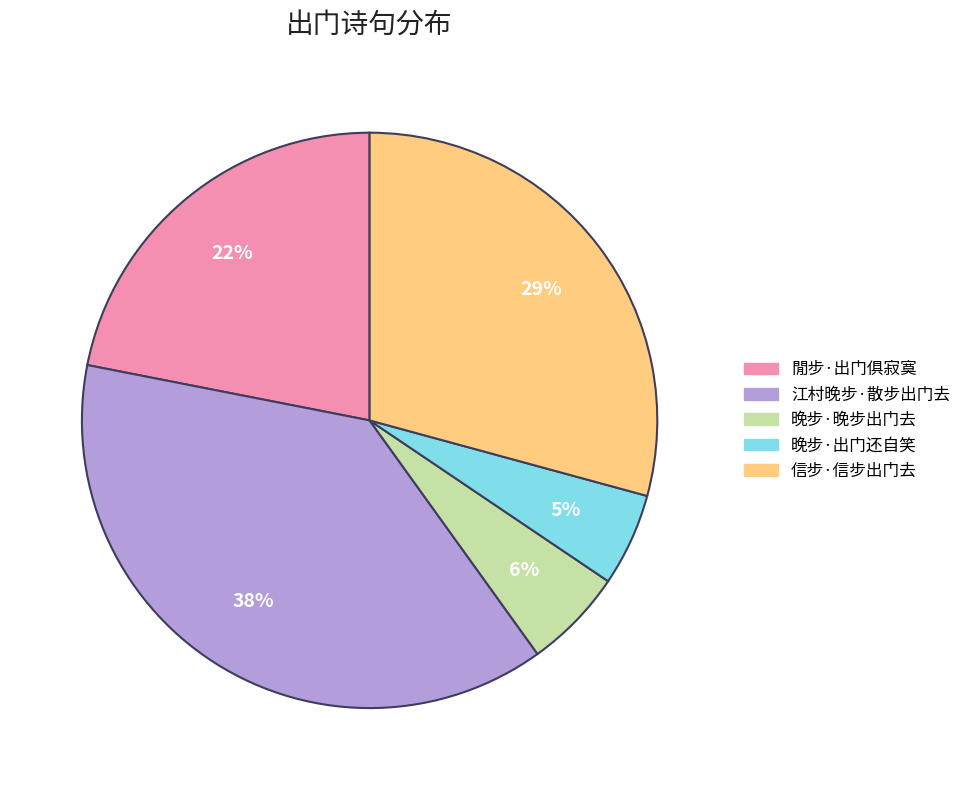

Is 信步·信步出门去 the majority of the pie?

No